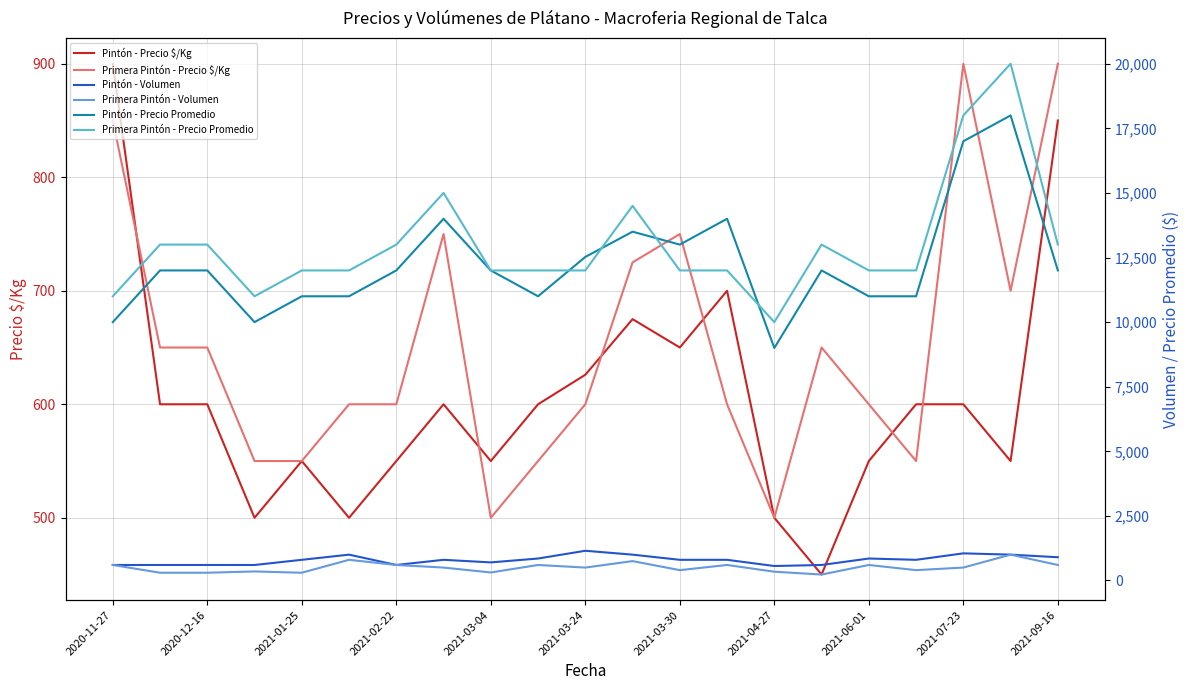

How many values in the Pintón - Precio $/Kg series exceed 600?

6